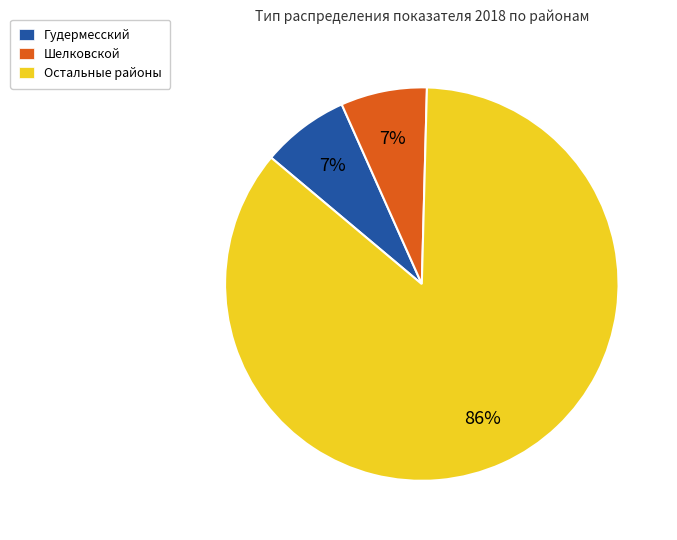

To the nearest percent, what percentage of the pie is Остальные районы?

86%